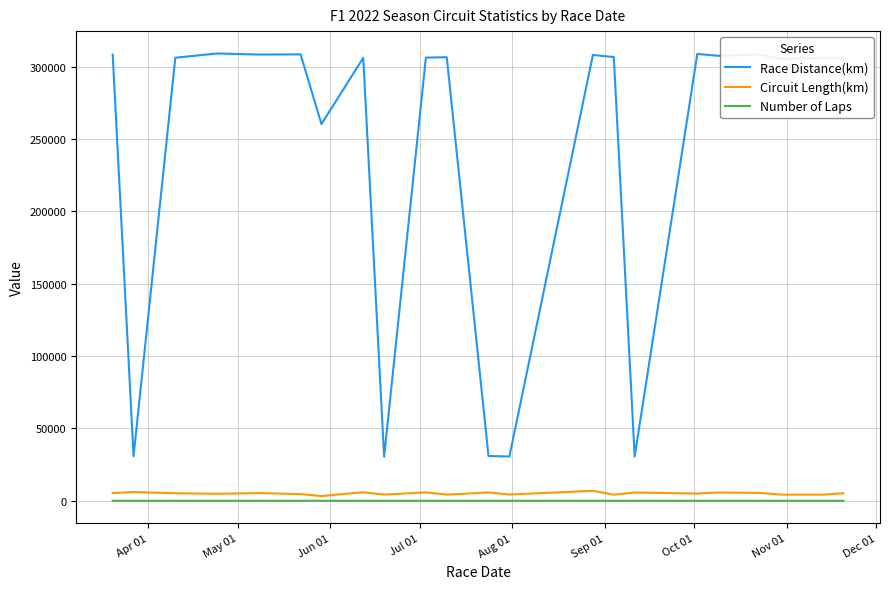

True or false: Circuit Length(km) and Race Distance(km) intersect in this chart.

False